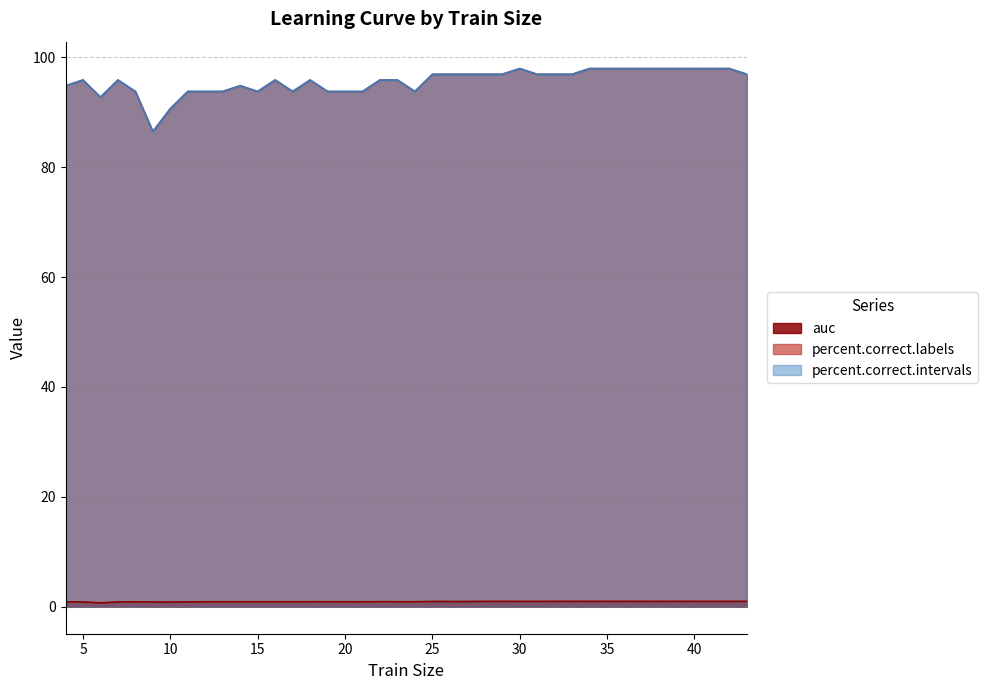

What is the difference between the highest and lowest values at 26?

95.9